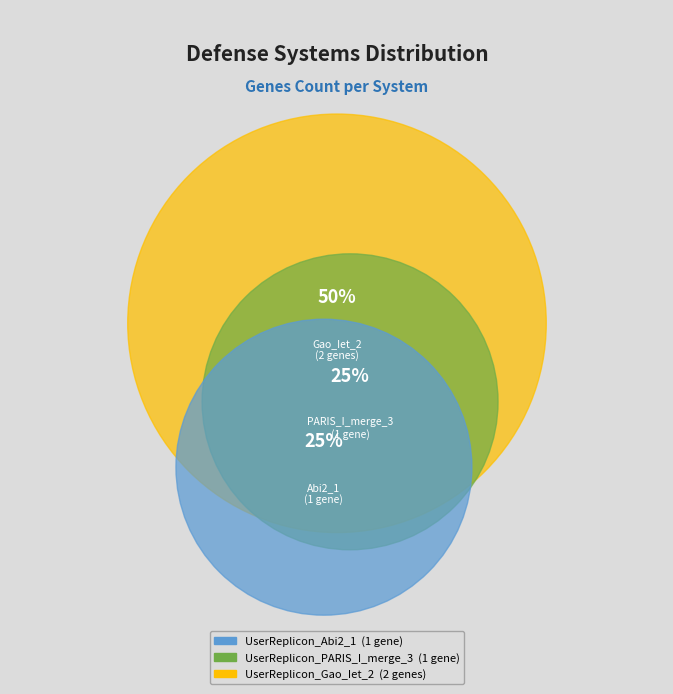

Does any single category account for the majority?

No